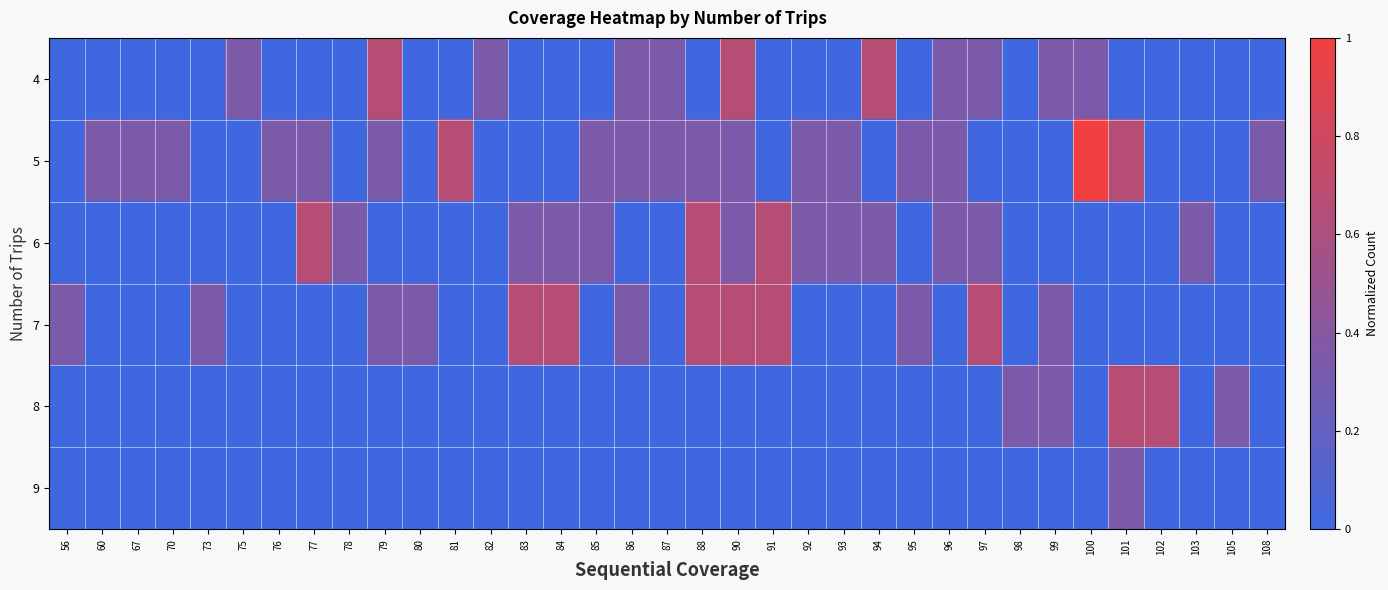

What is the total value across all series at 86?

1.0